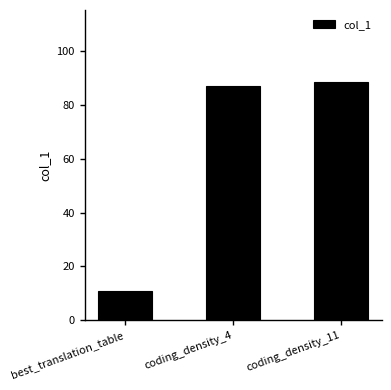

What is the label of the 1st bar from the left?

best_translation_table